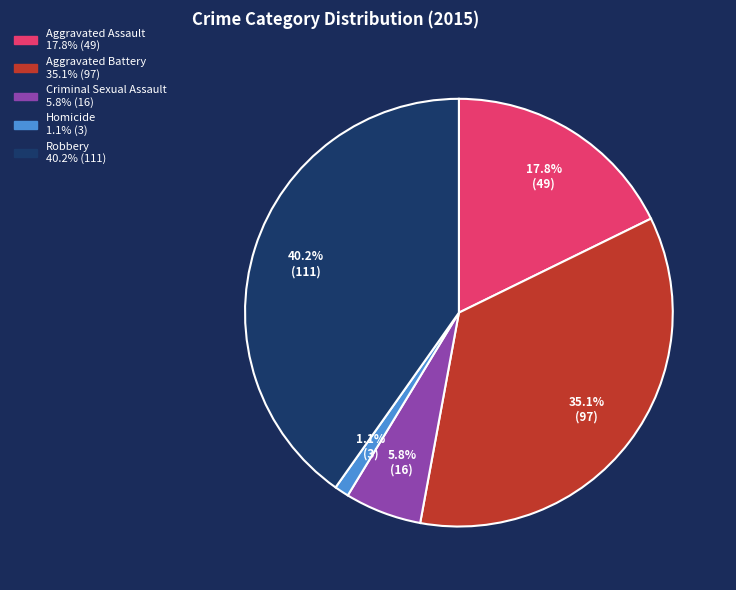

What percentage is the Criminal Sexual Assault slice, to the nearest percent?

6%